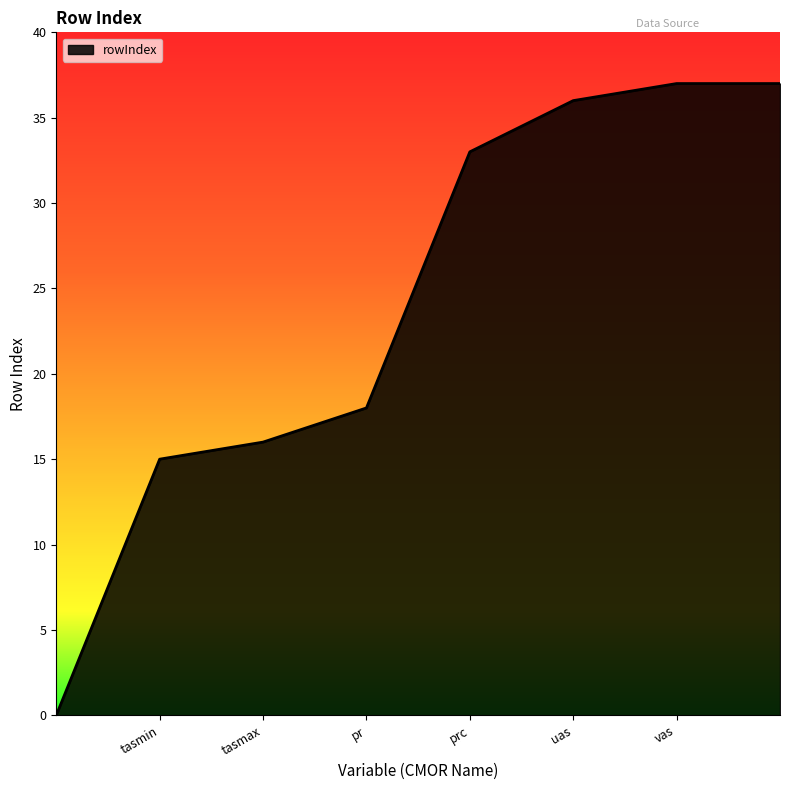

What is the greatest value displayed?

37